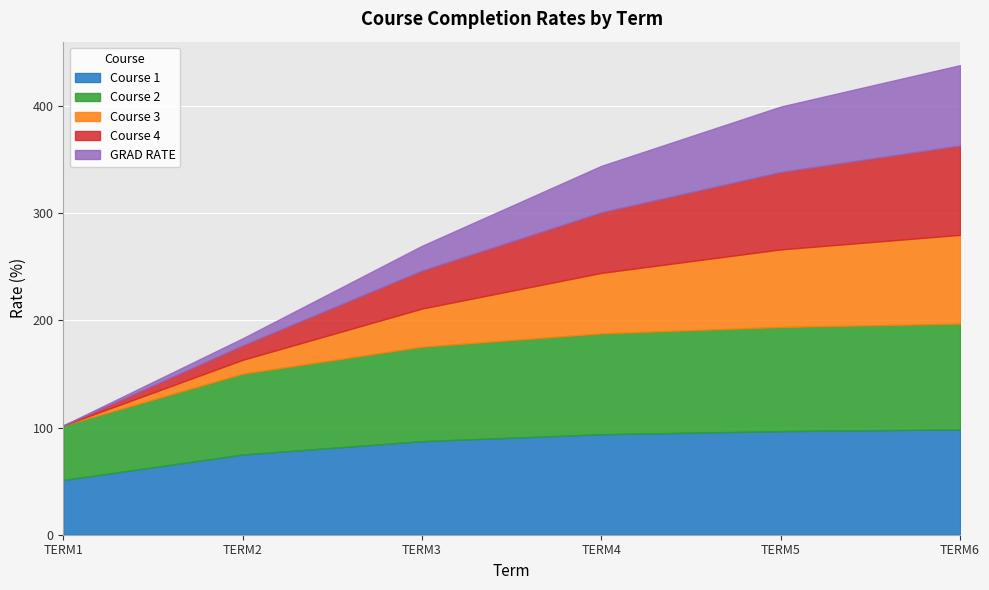

At how many categories does at least one series exceed 73?

5